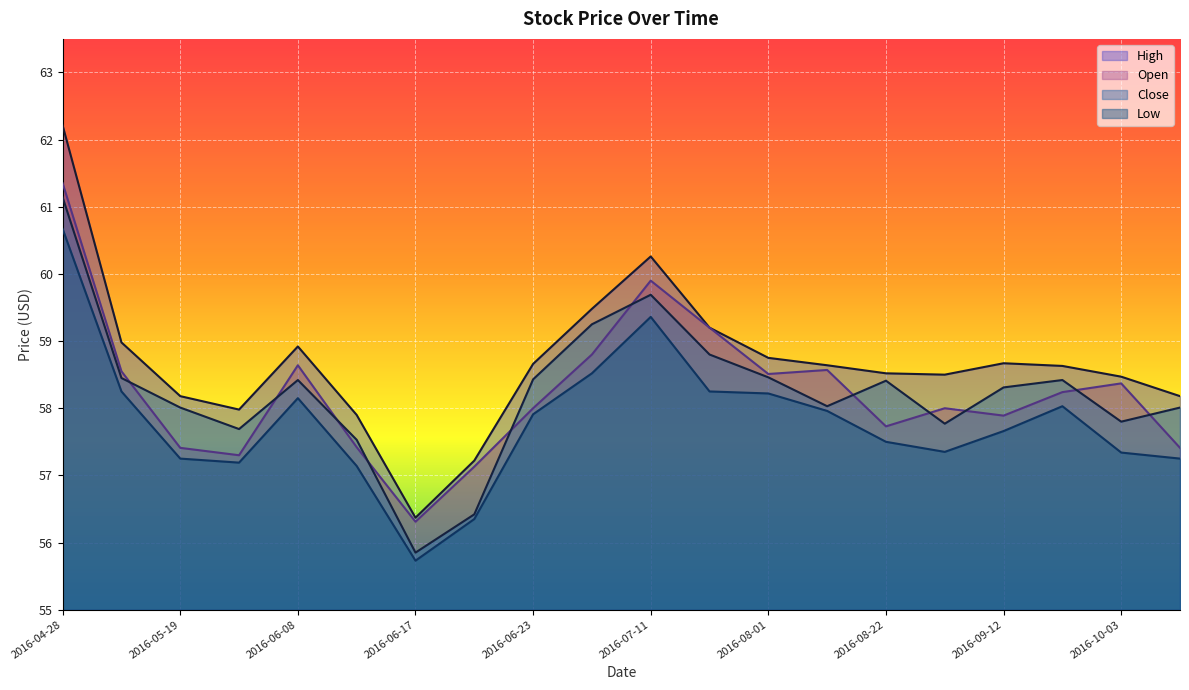

Rank the series by their maximum value, from highest to lowest.

High, Open, Close, Low